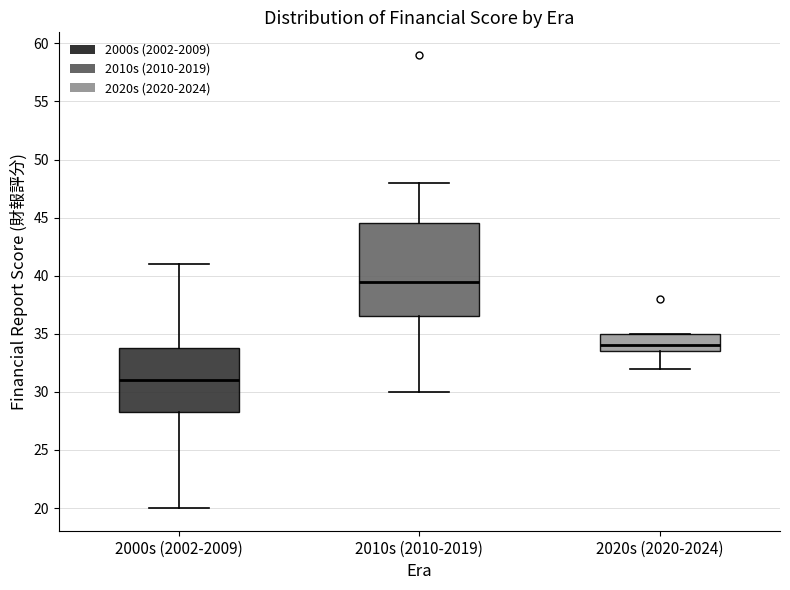

Where does the lower whisker of the box for 2010s (2010-2019) end on the y-axis? The values are not printed on the chart, so give them approximately, as read against the axis.

30.0